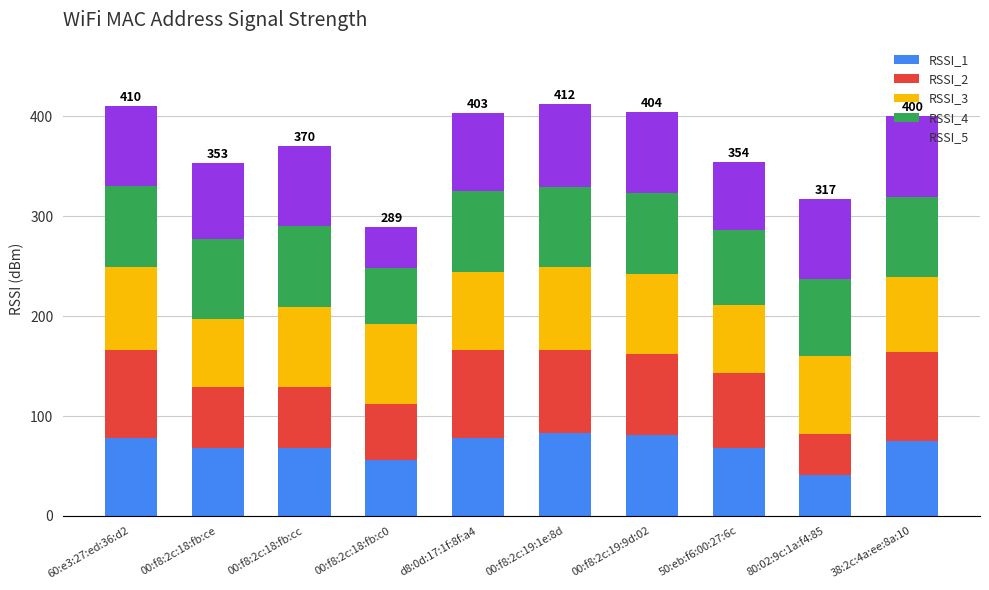

What is the total value across all series at 00:f8:2c:19:1e:8d?

412